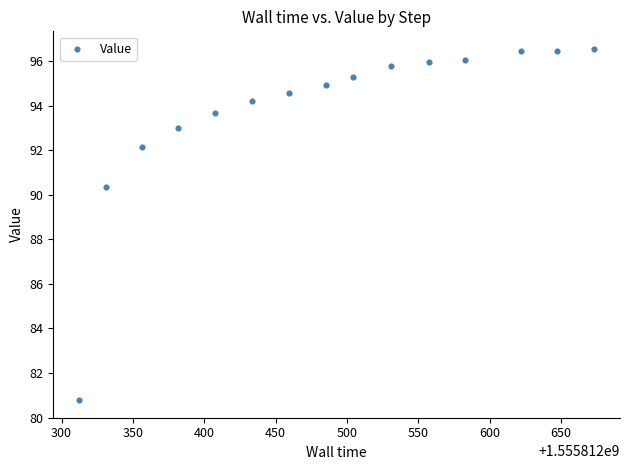

What Y value in the scatter plot is closest to 88?

90.3